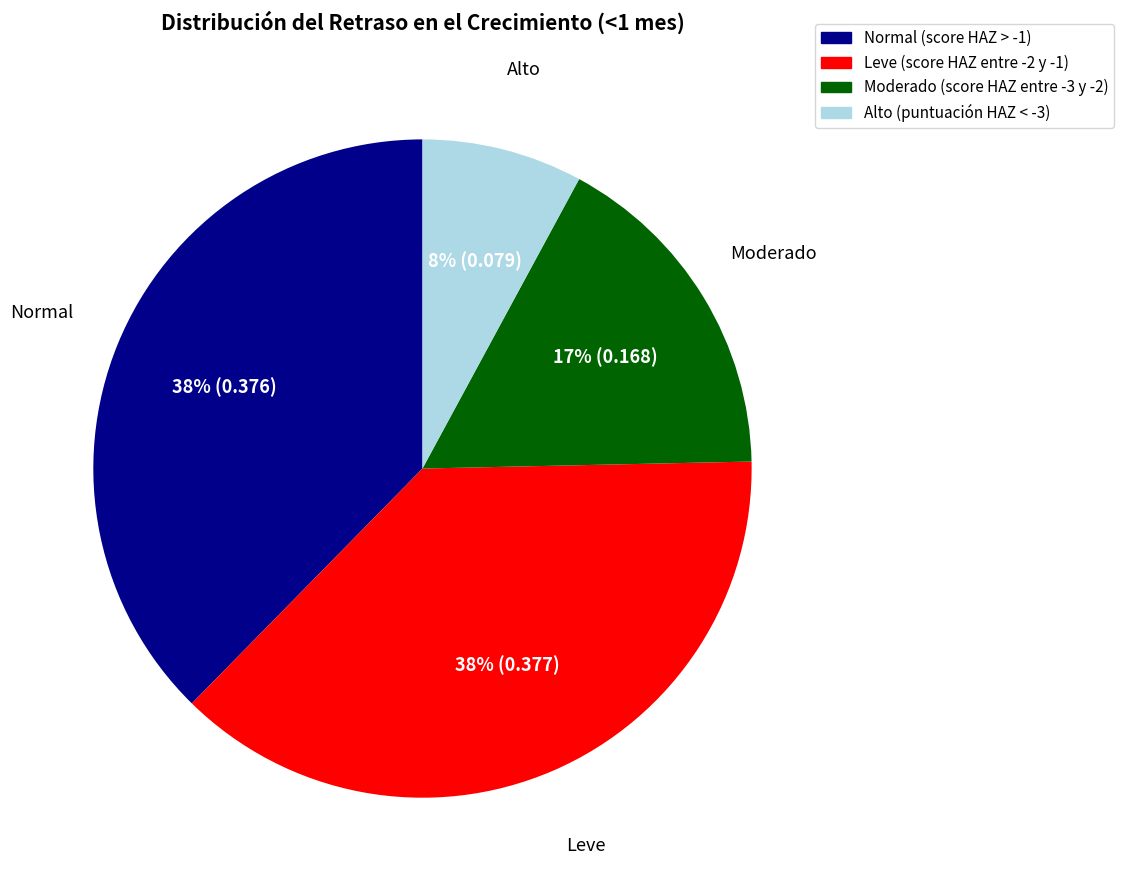

To the nearest percent, what is the difference between the largest and smallest slice percentages?

30%